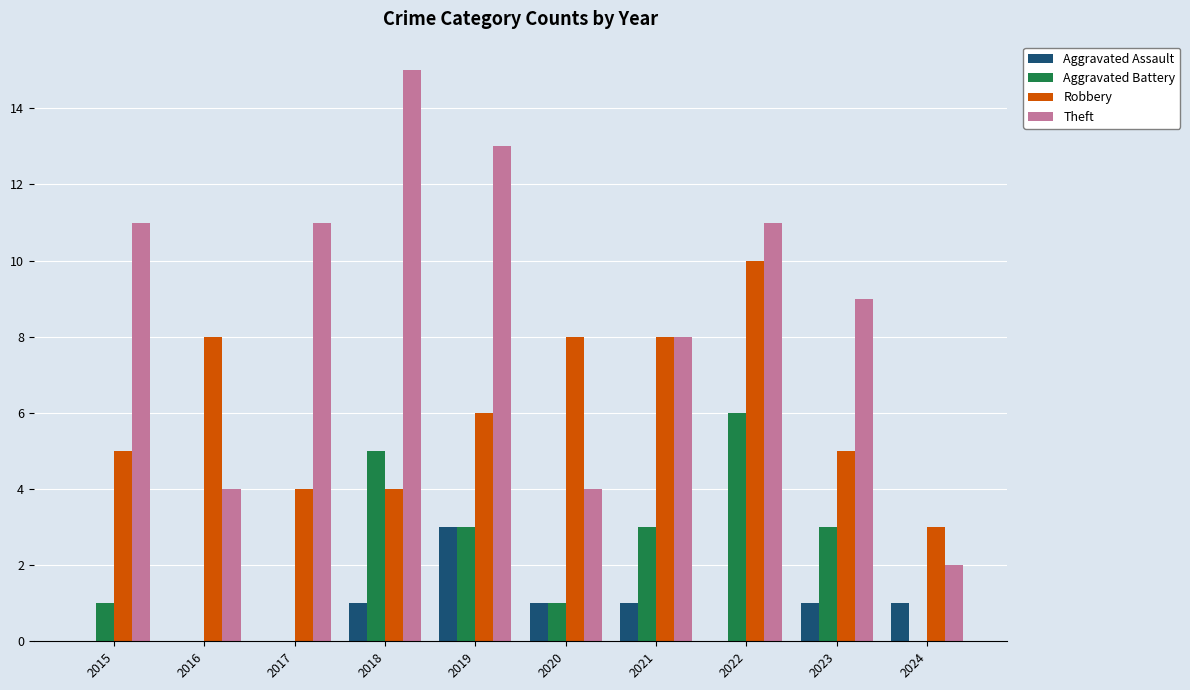

The value of Aggravated Battery at 2024 is 0. True or false?

True